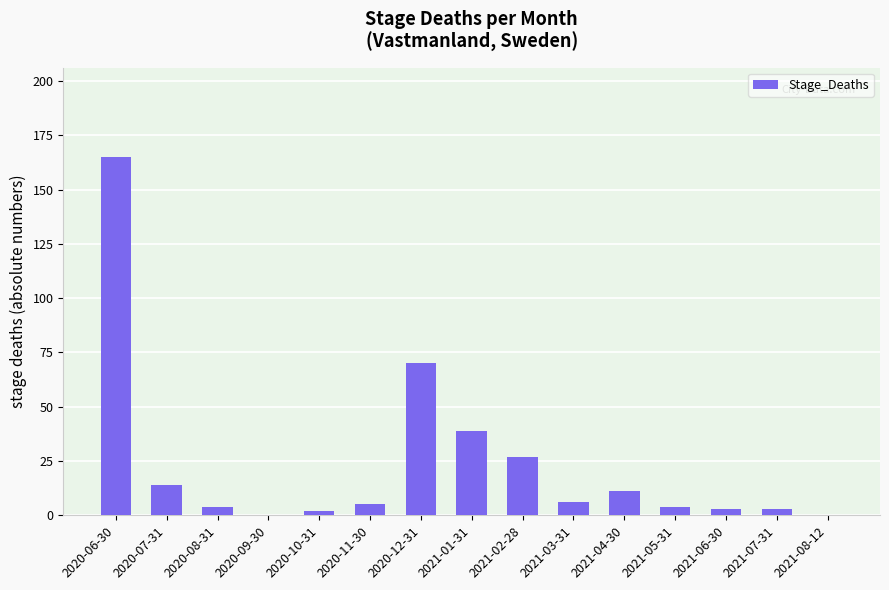

Between 2021-04-30 and 2021-03-31, which is larger?

2021-04-30